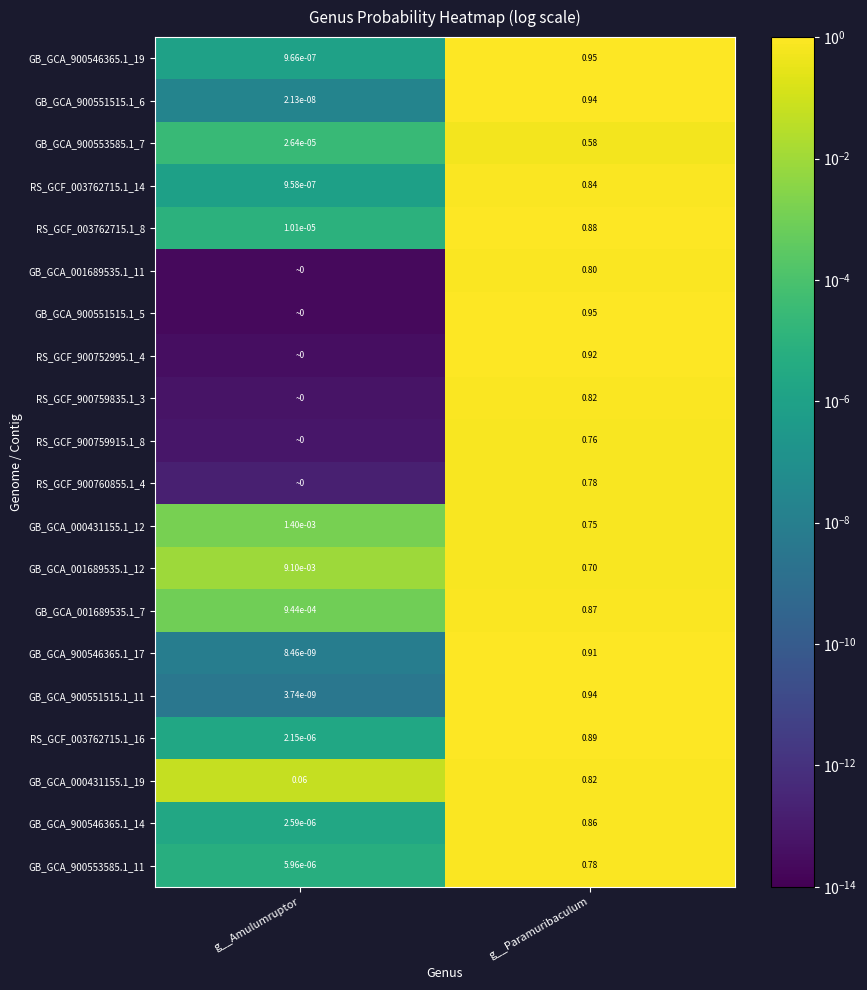

At which label does GB_GCA_900553585.1_11 reach its minimum?

g__Amulumruptor